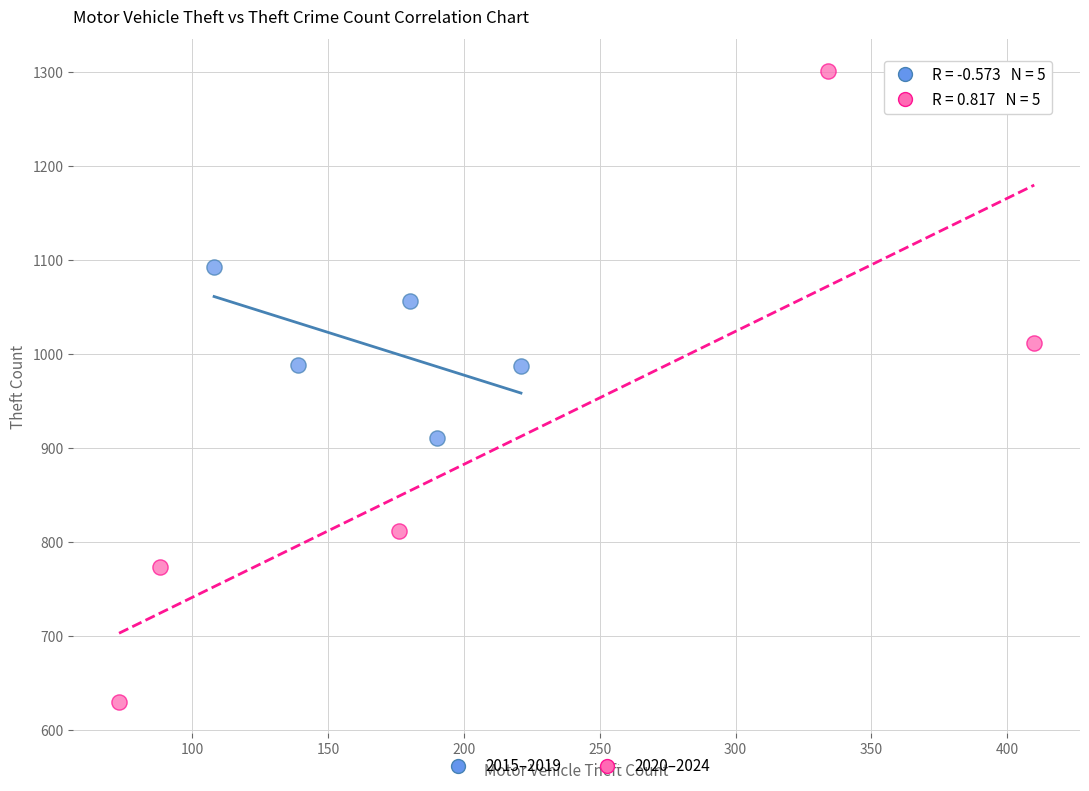

Which series reaches the maximum Y coordinate?

2020–2024